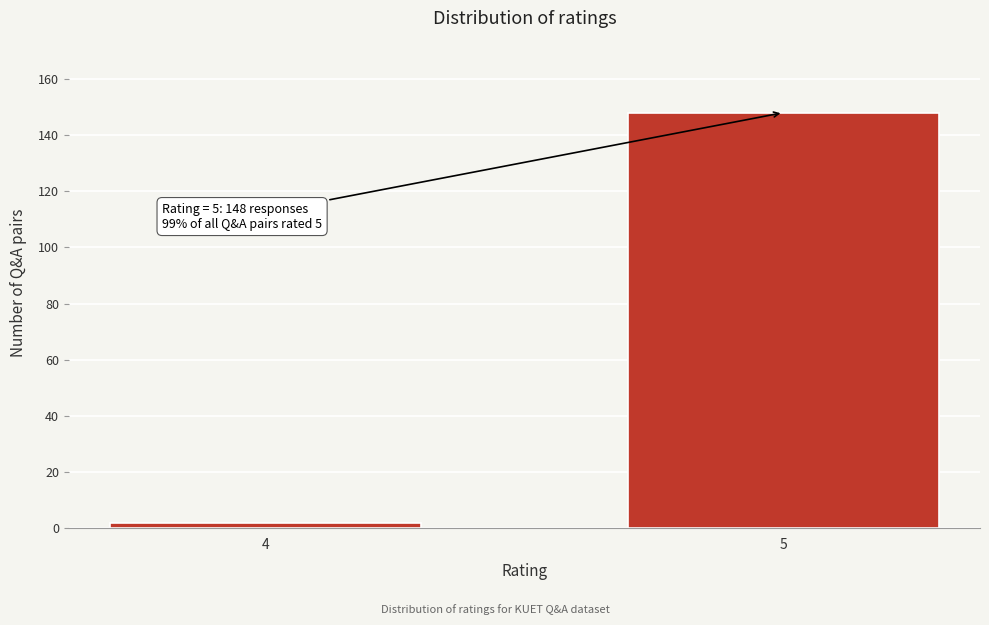

Reading left to right, transcribe all the data shown in this chart.

4=2	5=148